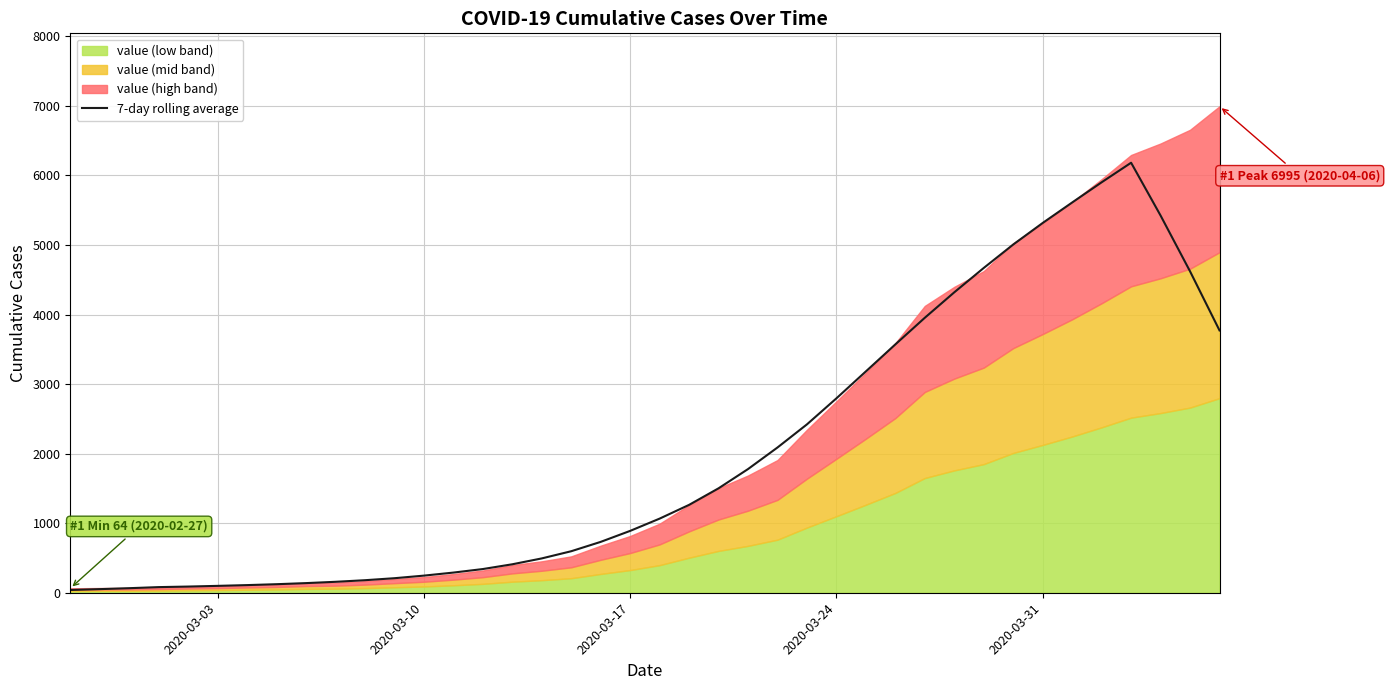

What is the difference between the second highest and minimum values?

5862.6